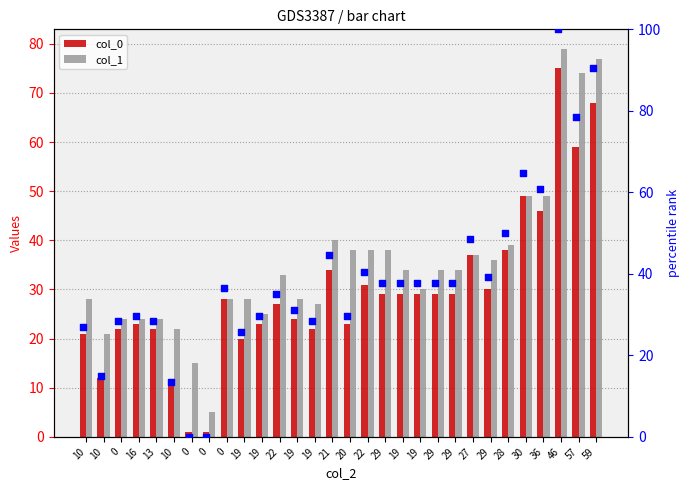

Which series reaches the maximum Y coordinate?

percentile rank col_0